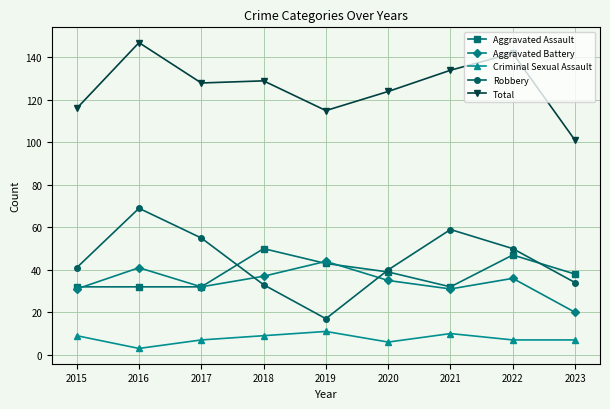

True or false: Aggravated Assault and Criminal Sexual Assault intersect in this chart.

False